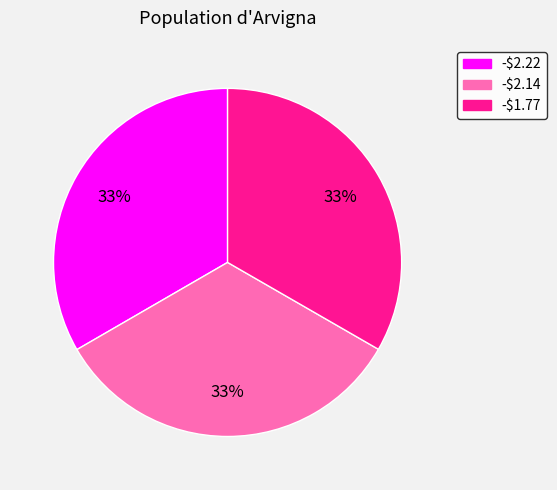

Does -$1.77 represent more than half of the total?

No